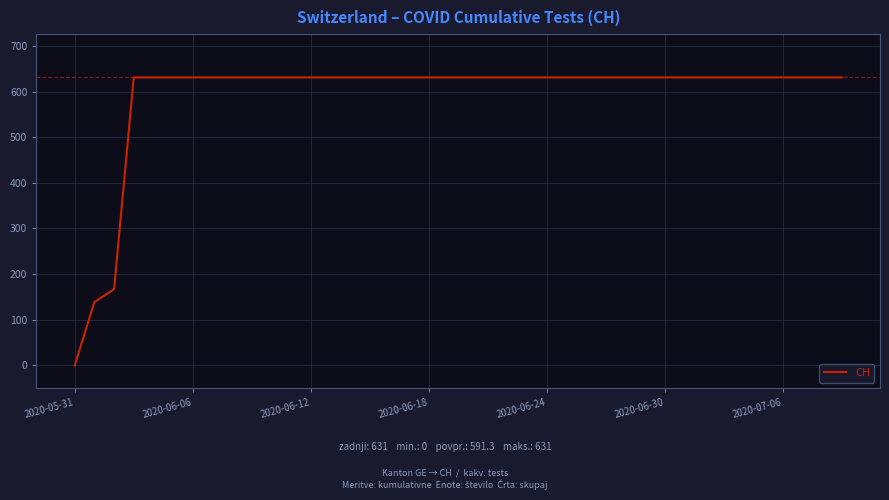

Count the number of categories in the chart.

40